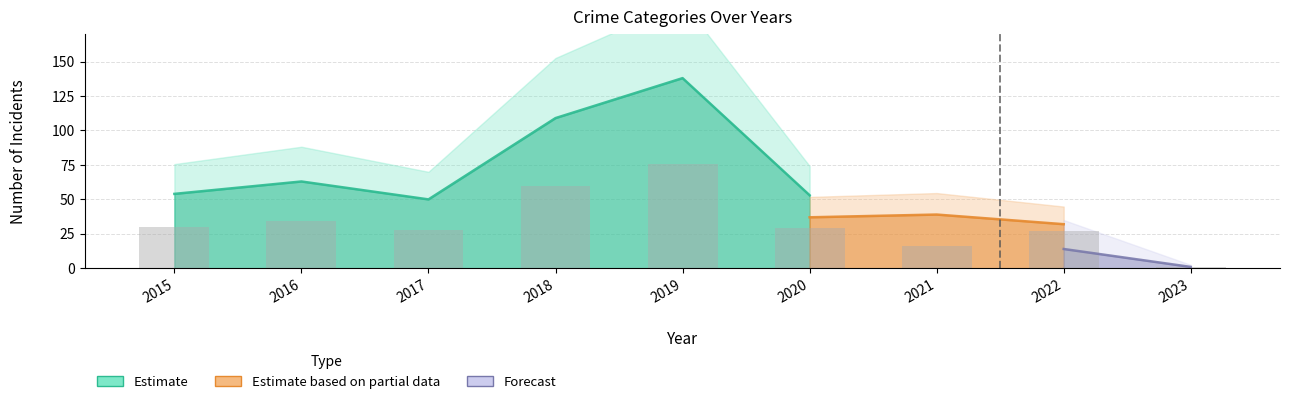

At which category is the sum across all series the highest?

2019